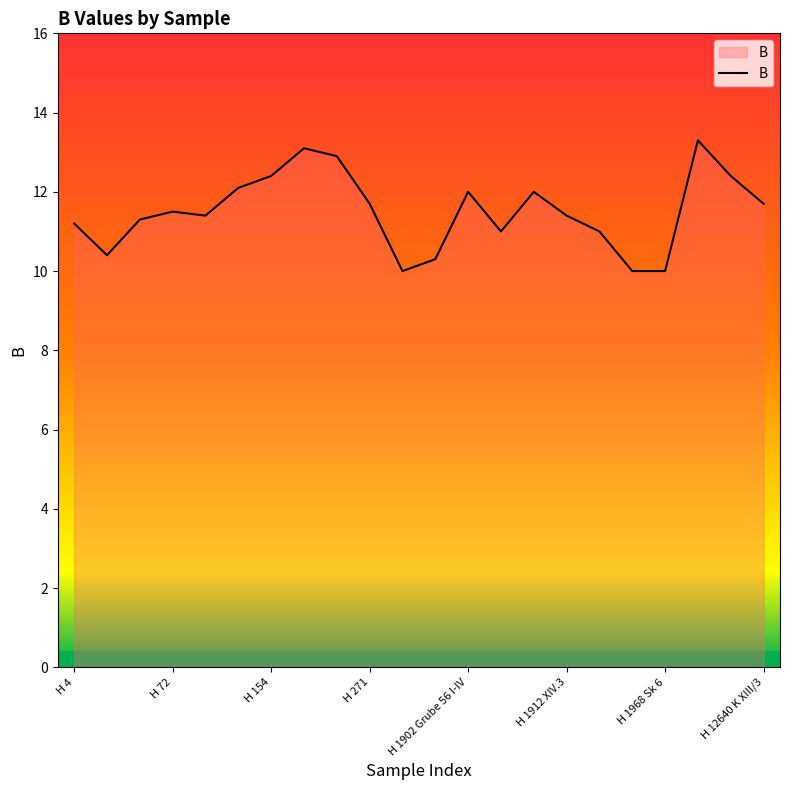

What is the maximum value shown in the chart?

13.3